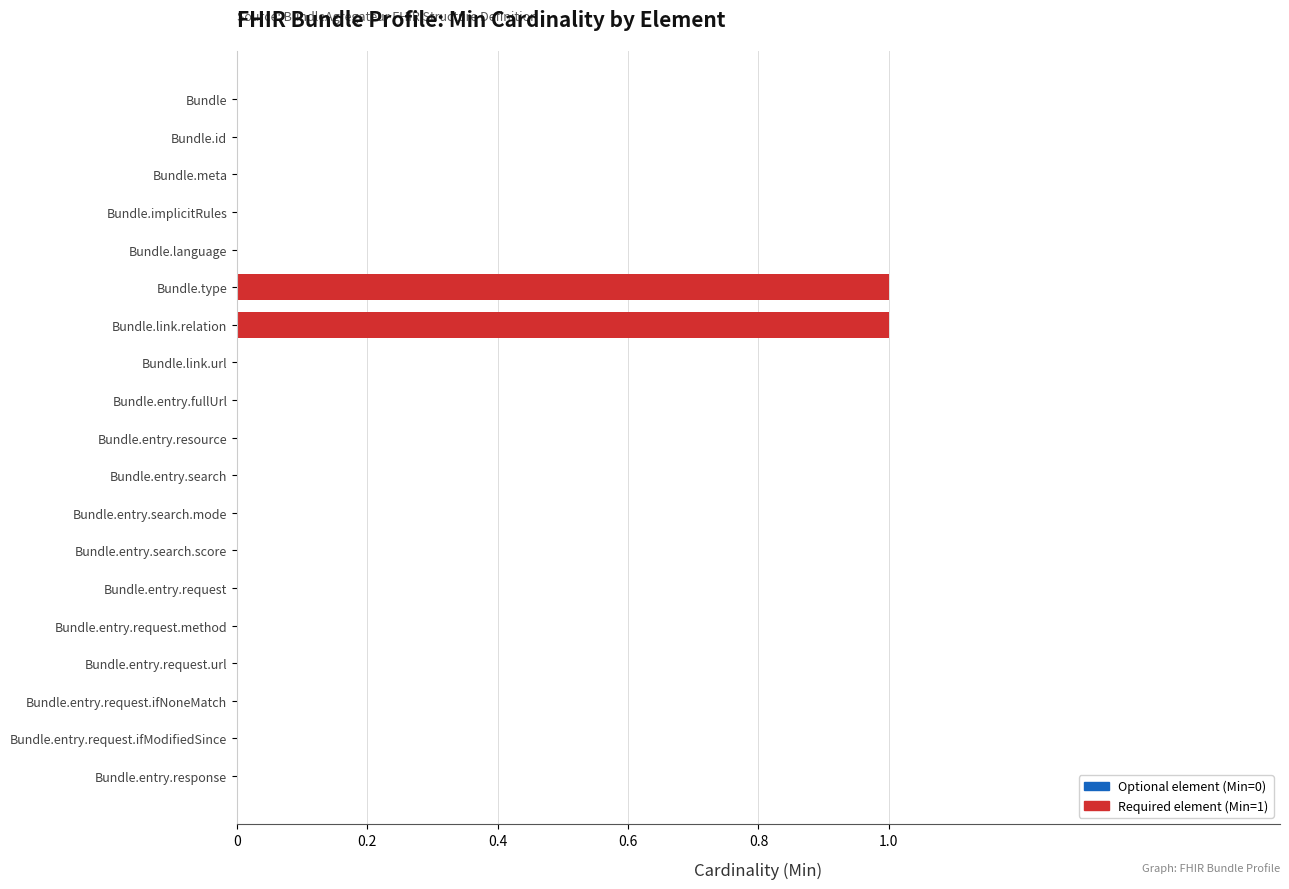

Which has a higher value, Bundle.entry.request.method or Bundle.link.relation?

Bundle.link.relation